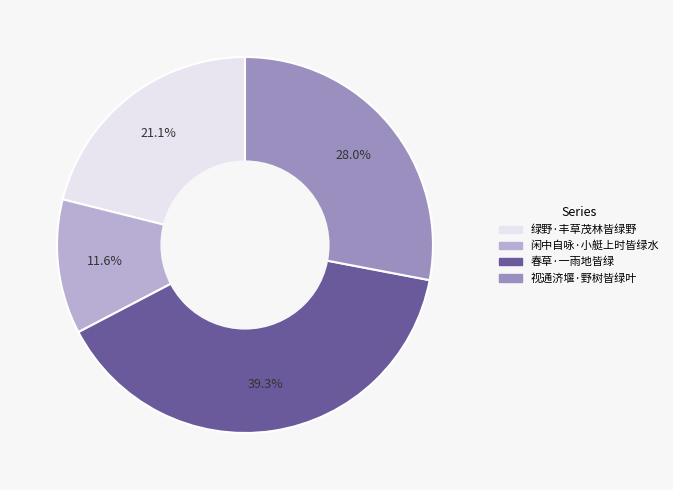

What percentage is the 春草·一雨地皆绿 slice, to the nearest percent?

39%